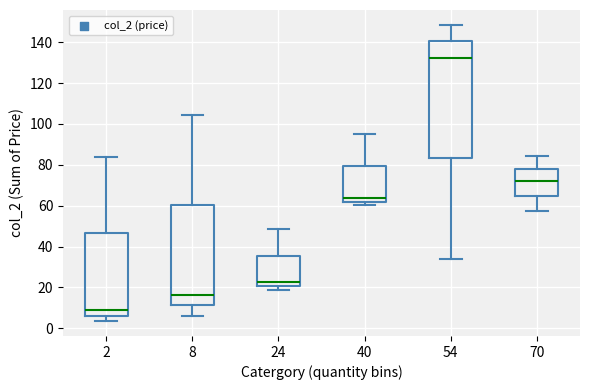

Where is the lower edge of the box at x = 54 on the y-axis? The values are not printed on the chart, so give them approximately, as read against the axis.

84